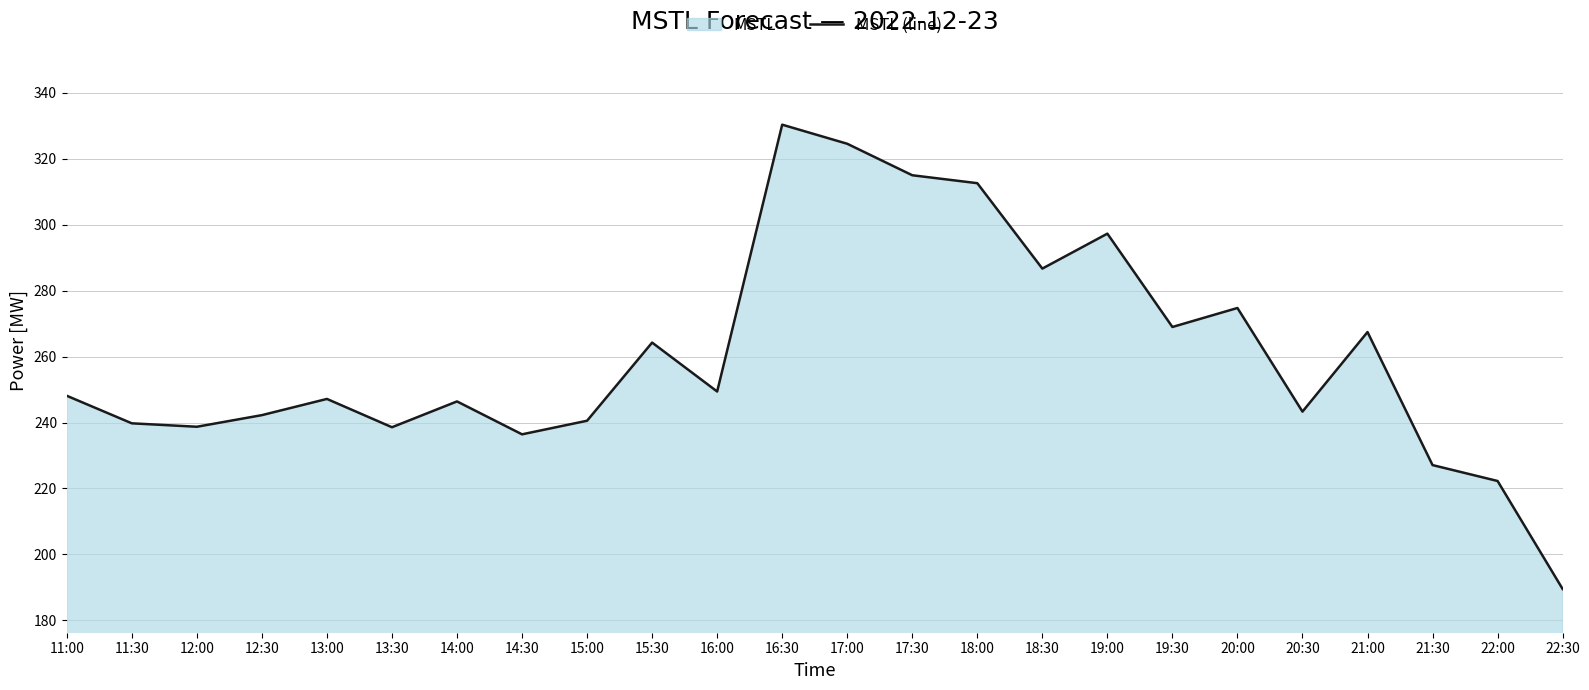

What is the difference between the values at 14:30 and 18:30?

50.3